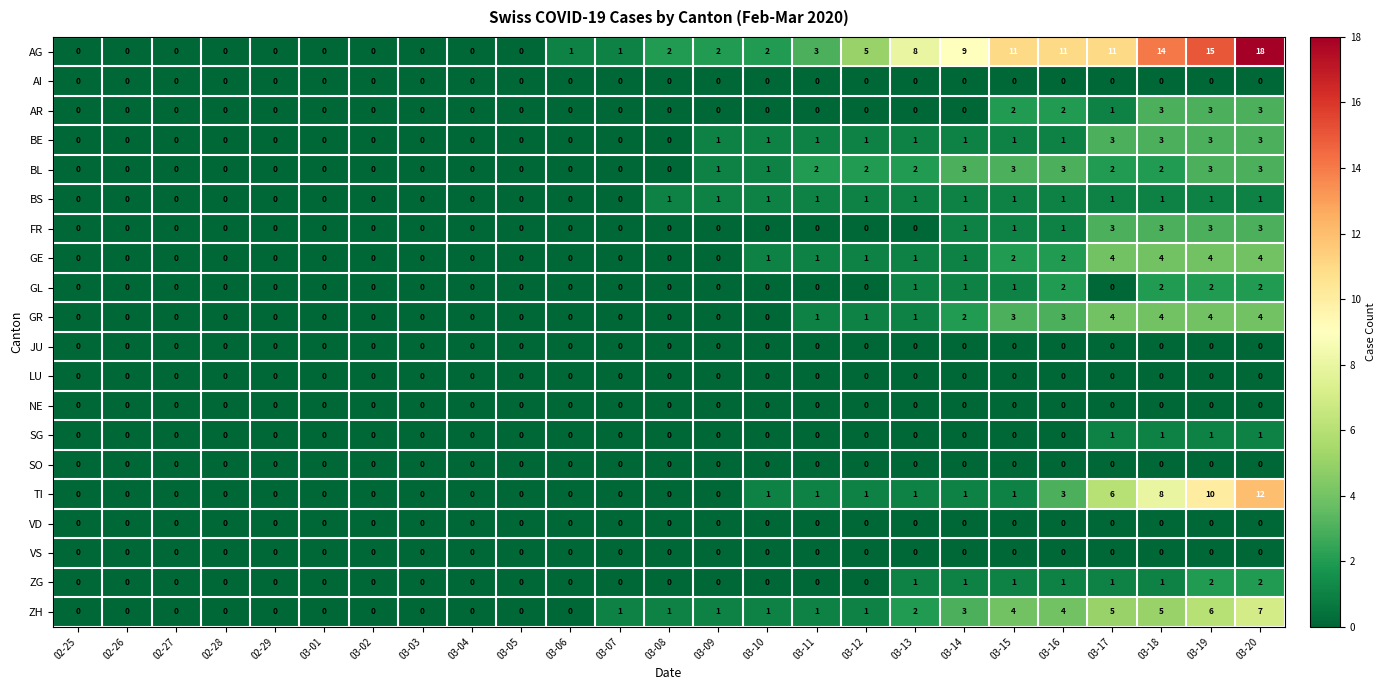

Count the number of categories in the chart.

25